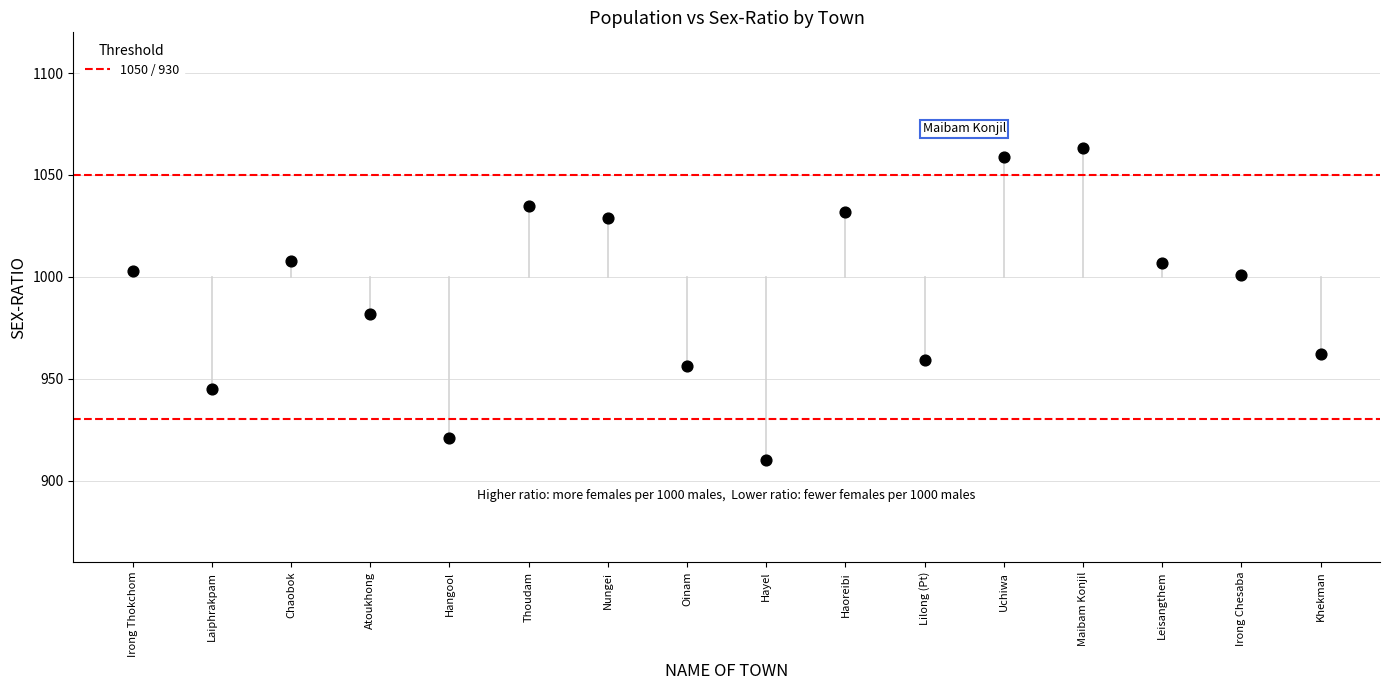

What Y value in the scatter plot is closest to 986?

982